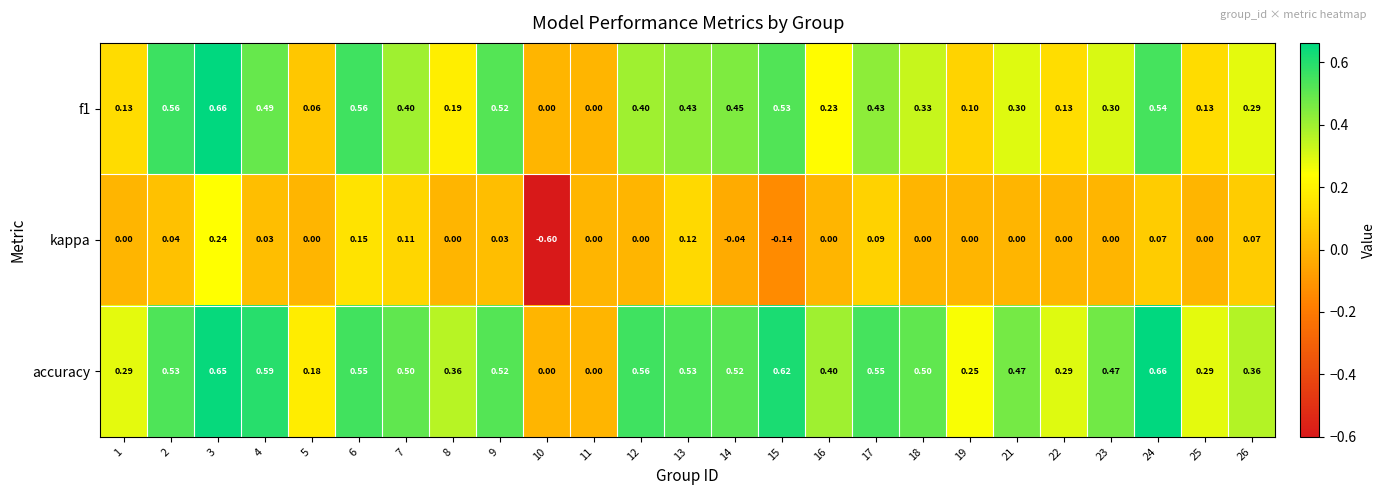

Which series has the largest total across all categories?

accuracy